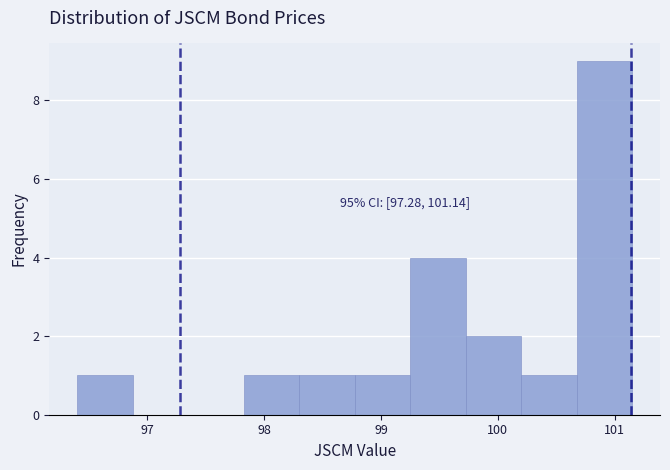

Over which range of the x-axis is the bar tallest?

100.7 to 101.2